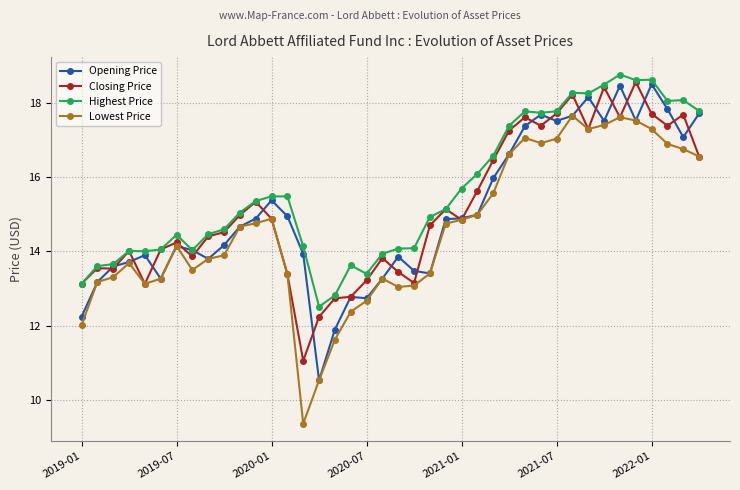

What is the value of the Opening Price point at the 33rd from the left?

18.2